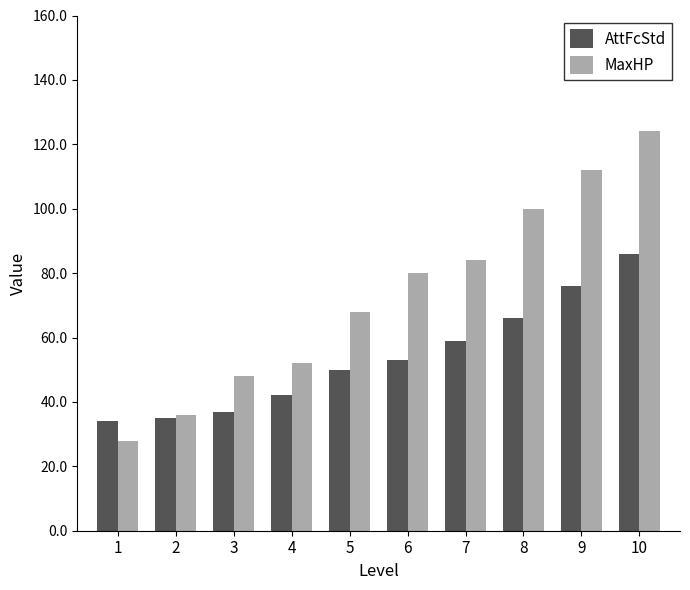

Is it true that MaxHP equals 21 at 2?

False